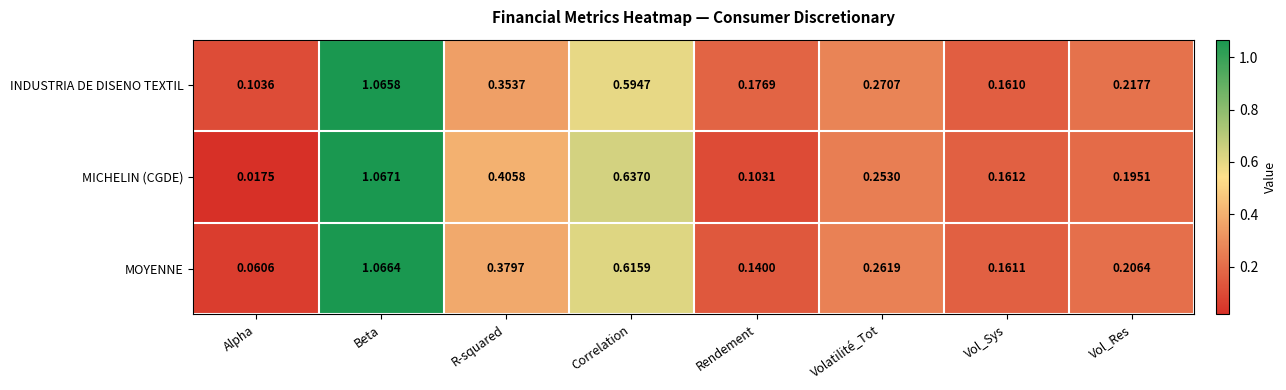

At which label does MICHELIN (CGDE) reach its peak?

Beta